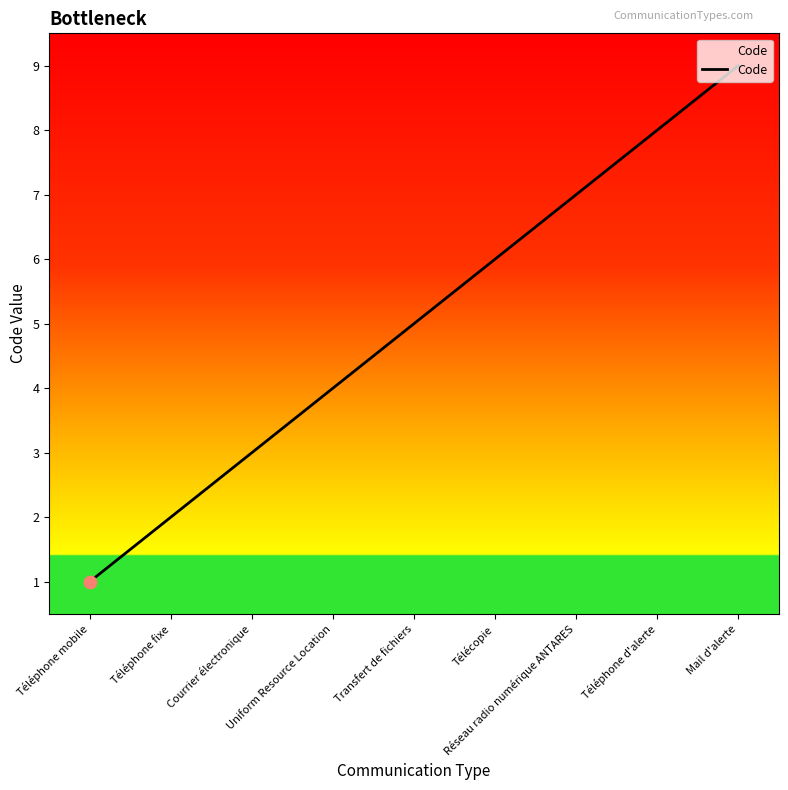

What is the greatest value displayed?

9